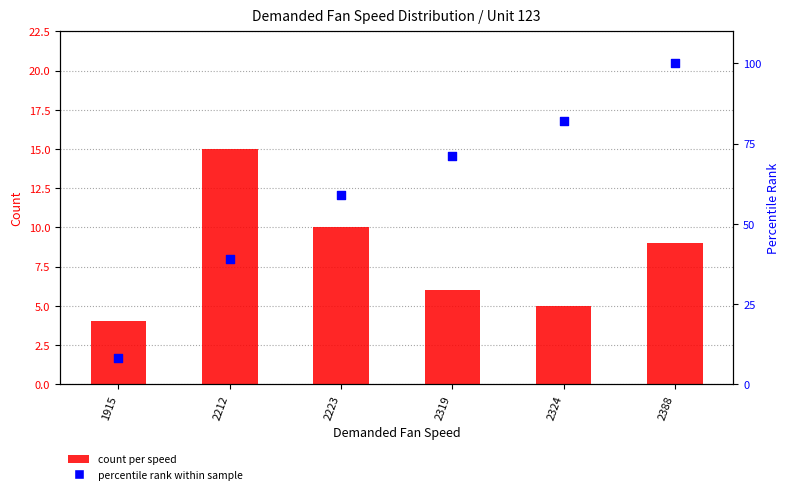

At how many categories does at least one series exceed 33?

5